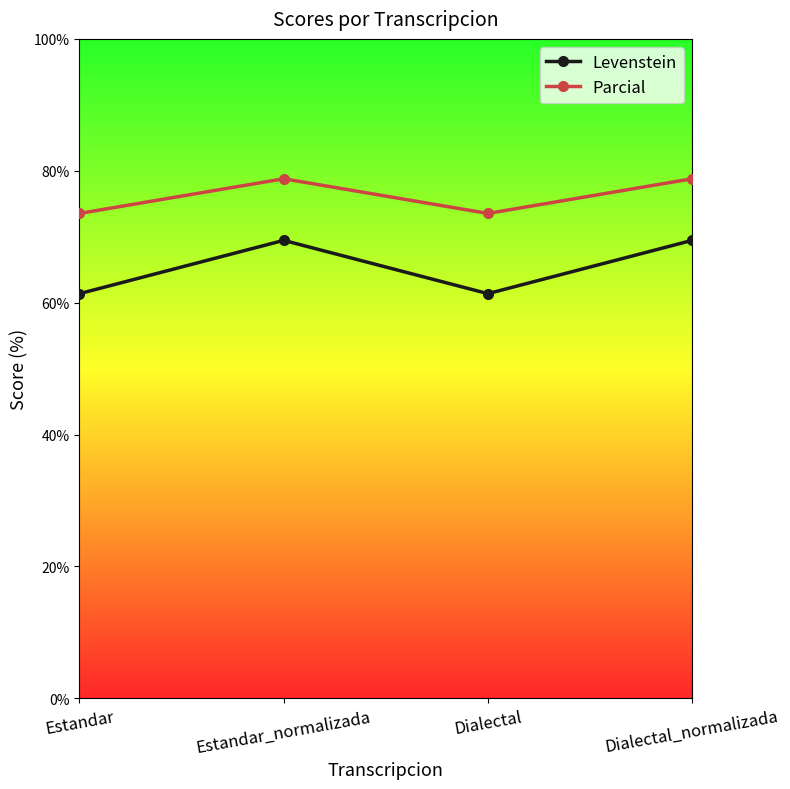

What is the difference between the highest and lowest values at Estandar_normalizada?

9.3